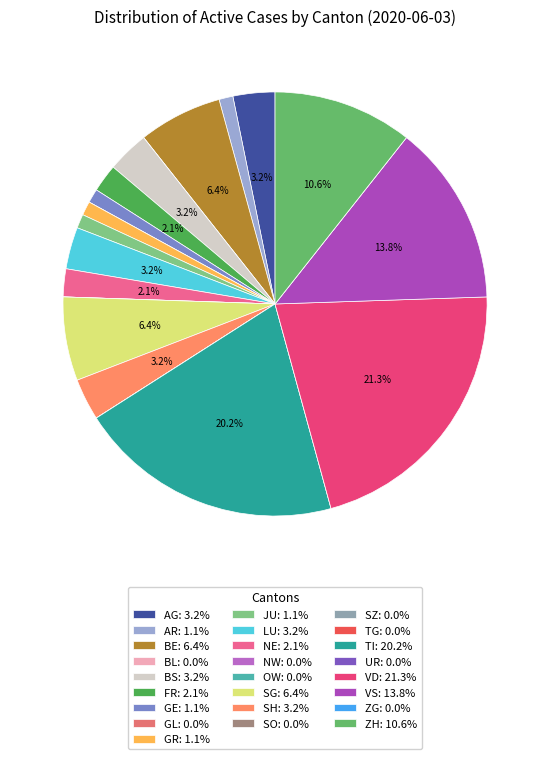

Rank the categories by value from lowest to highest.

BL, GL, NW, OW, SO, SZ, TG, UR, ZG, AR, GE, GR, JU, FR, NE, AG, BS, LU, SH, BE, SG, ZH, VS, TI, VD